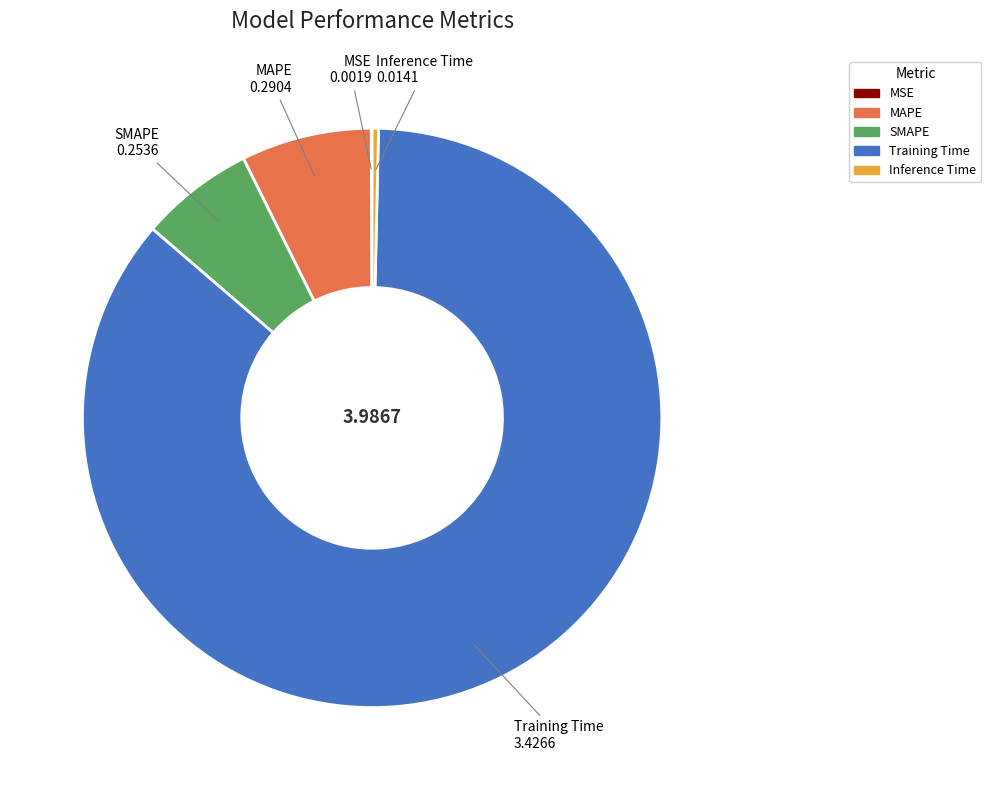

Between Training Time and Inference Time, which is larger?

Training Time